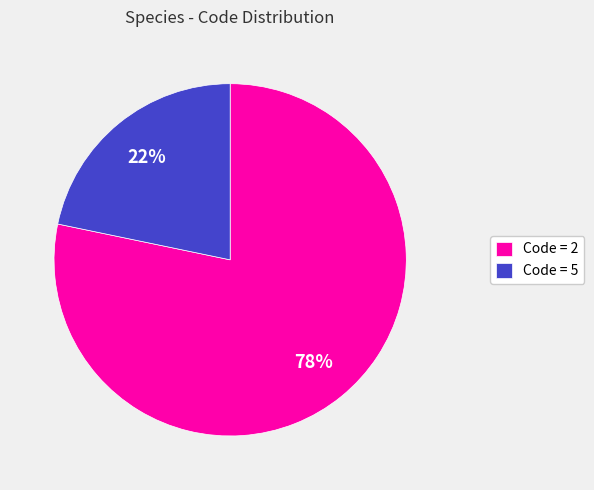

Do Code = 5 and Code = 2 together represent more than half of the pie?

Yes